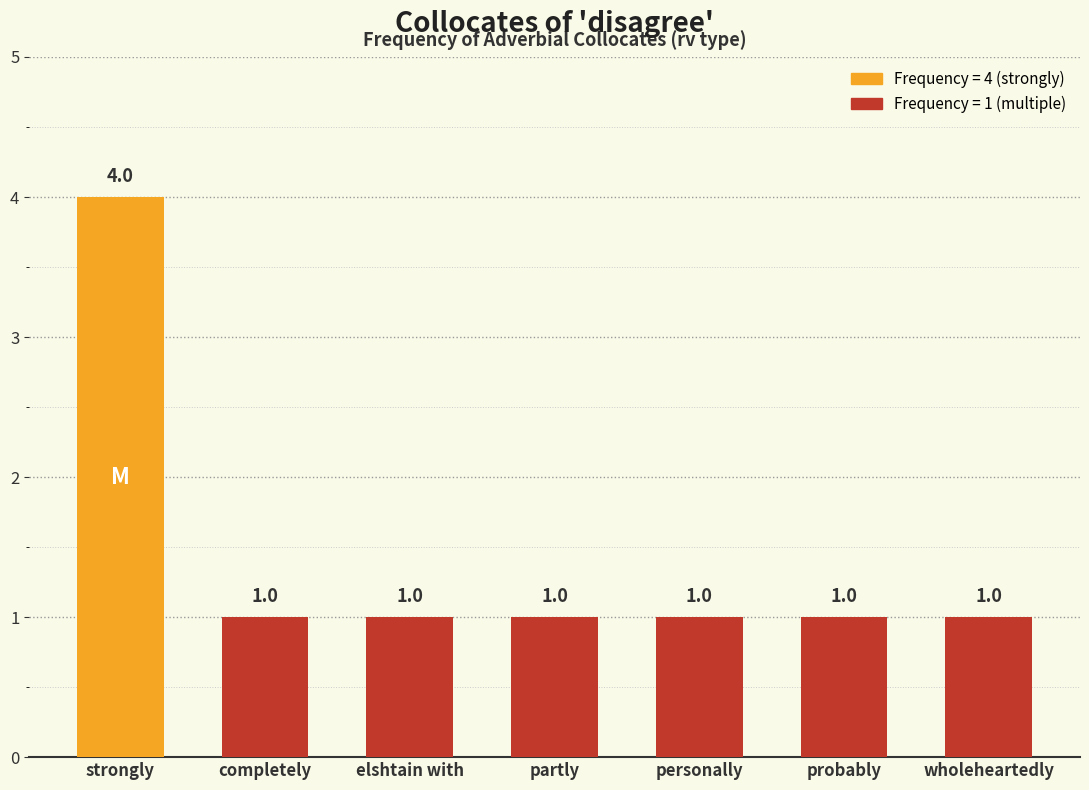

How many distinct data groups are displayed?

1